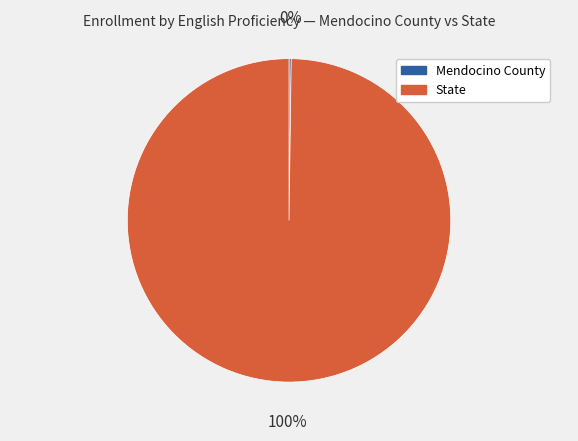

Is there any slice that represents more than half of the pie?

Yes